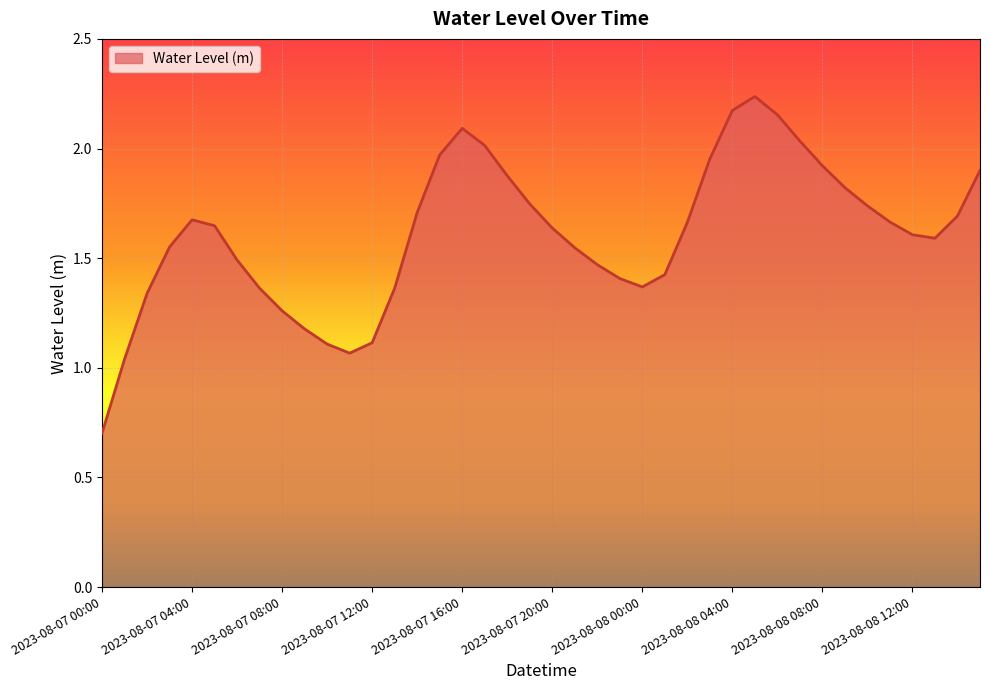

What is the minimum value shown in the chart?

0.7